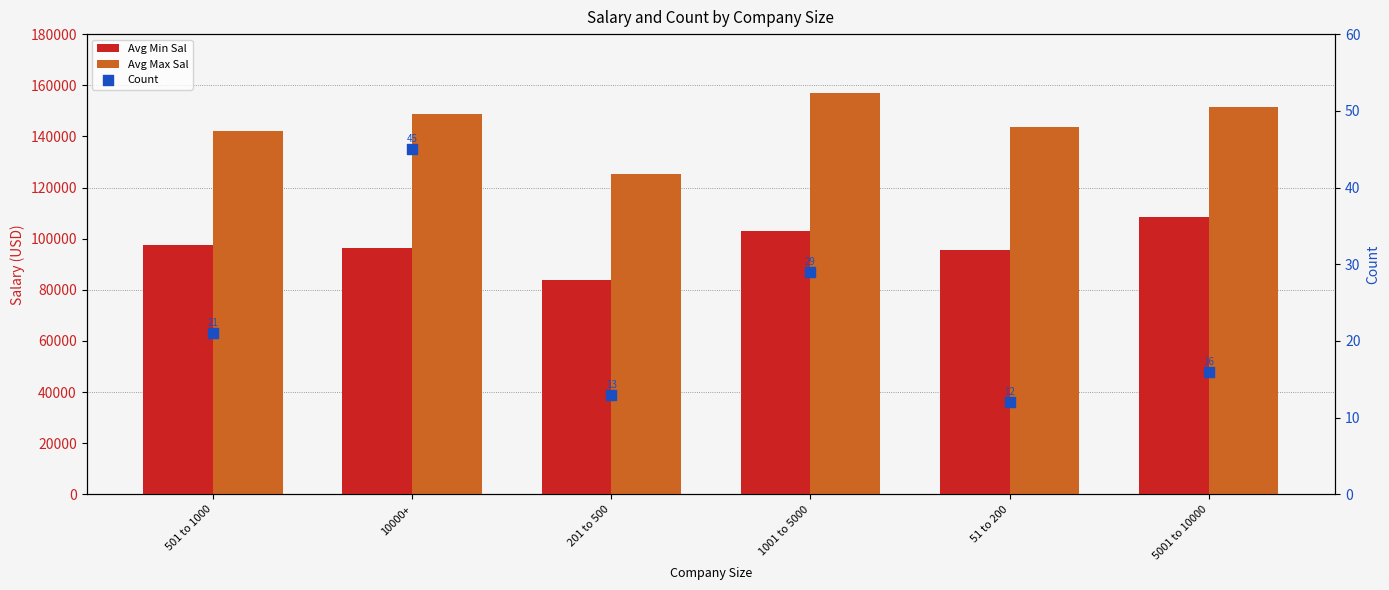

Which series reaches the minimum Y coordinate?

Count